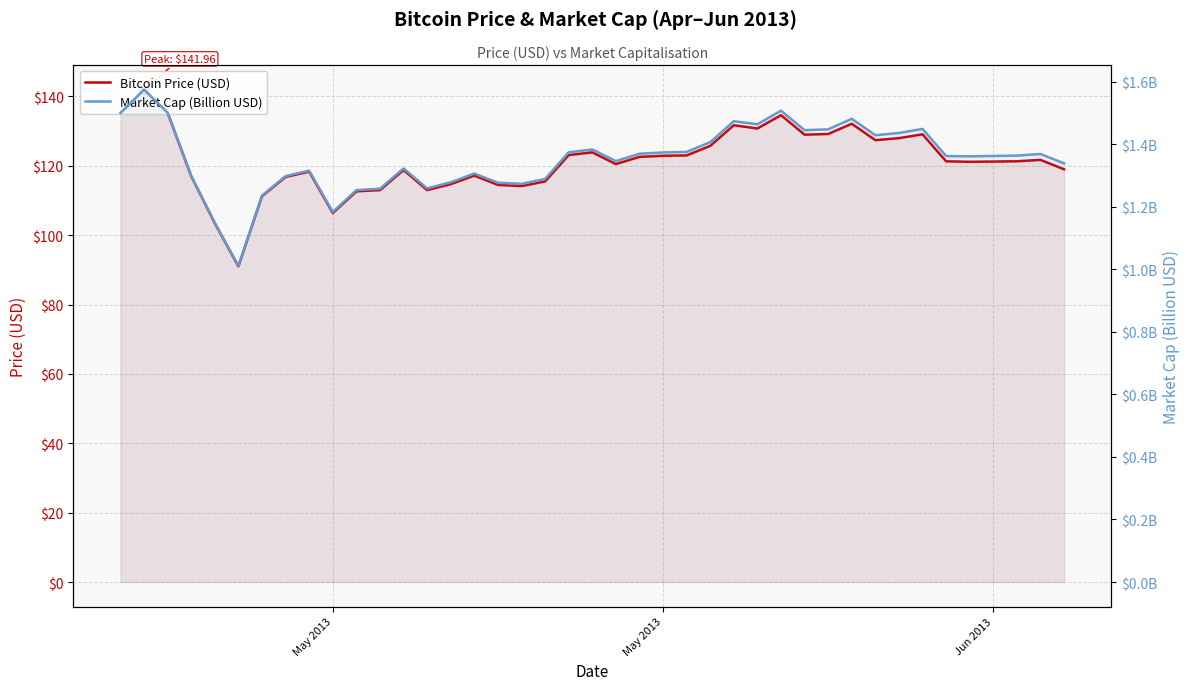

Which series reaches the maximum Y coordinate?

Bitcoin Price (USD)